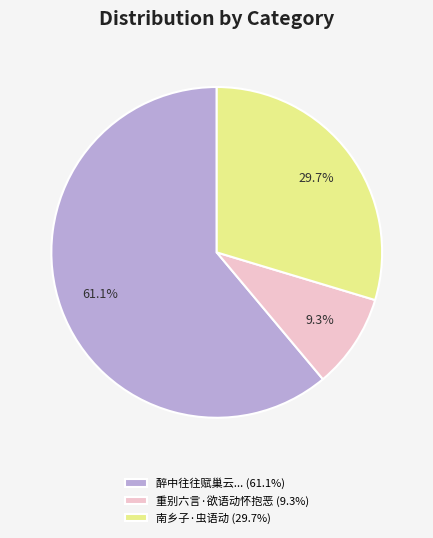

Do 南乡子·虫语动 (29.7%) and 重别六言·欲语动怀抱恶 (9.3%) together represent more than half of the pie?

No